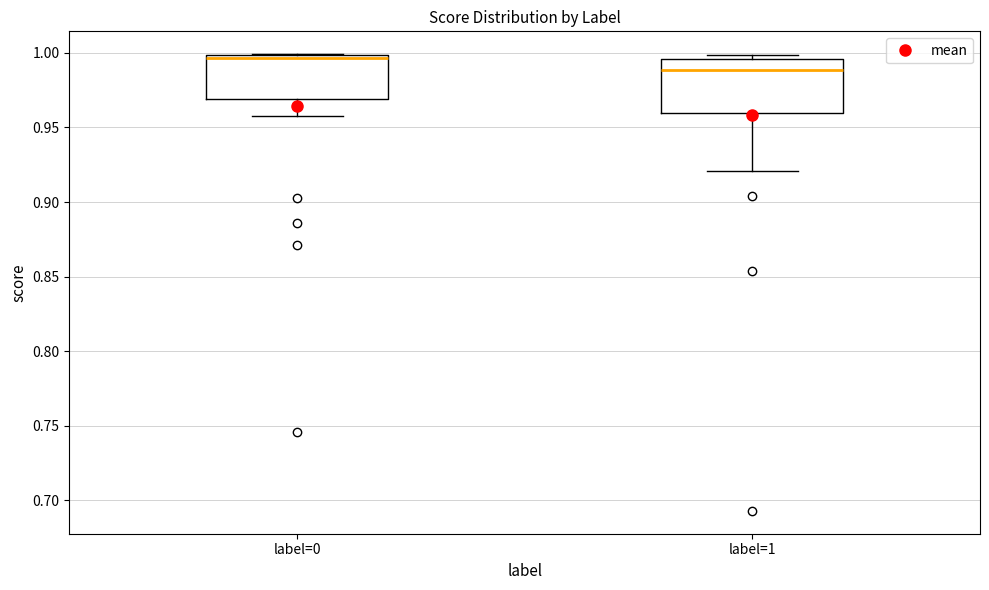

Where is the lower edge of the box for label=0 on the y-axis? The values are not printed on the chart, so give them approximately, as read against the axis.

0.970